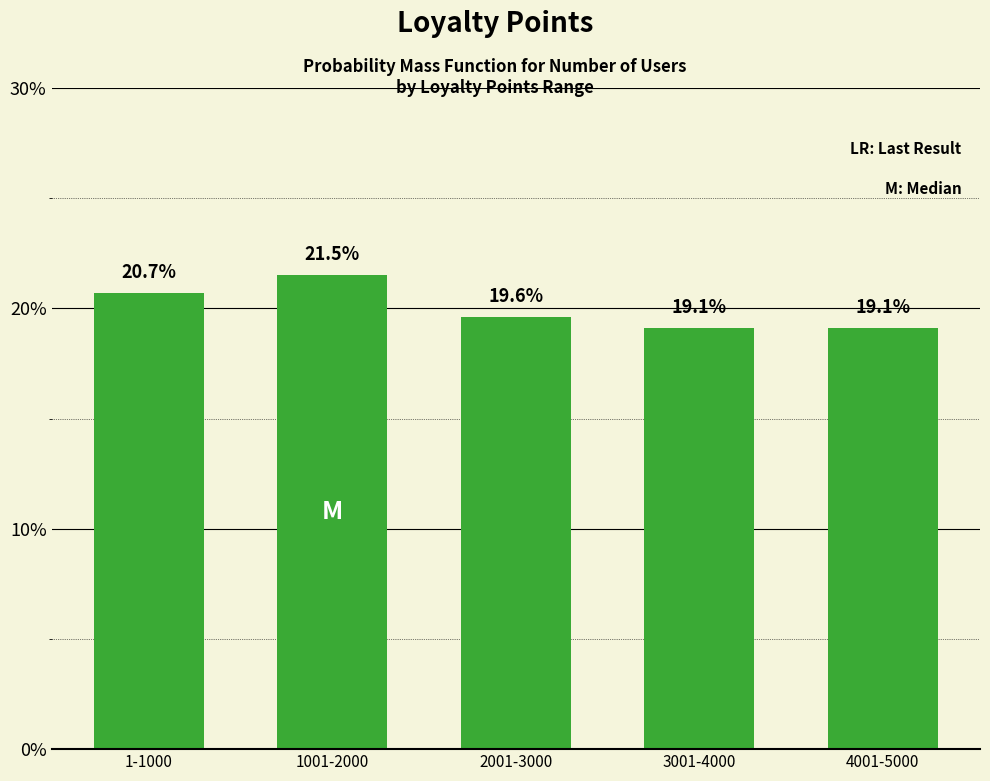

Reading left to right, what are all the values shown in this chart?

1-1000=20.7	1001-2000=21.5	2001-3000=19.6	3001-4000=19.1	4001-5000=19.1